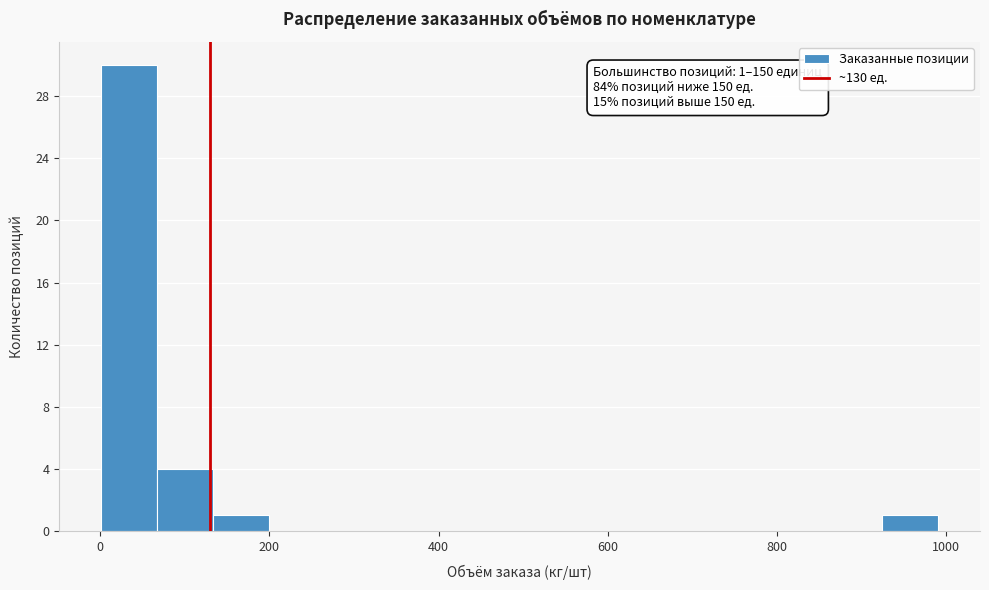

Around what value on the x-axis is the tallest bar? Give the approximate position of its centre, as read against the axis.

40